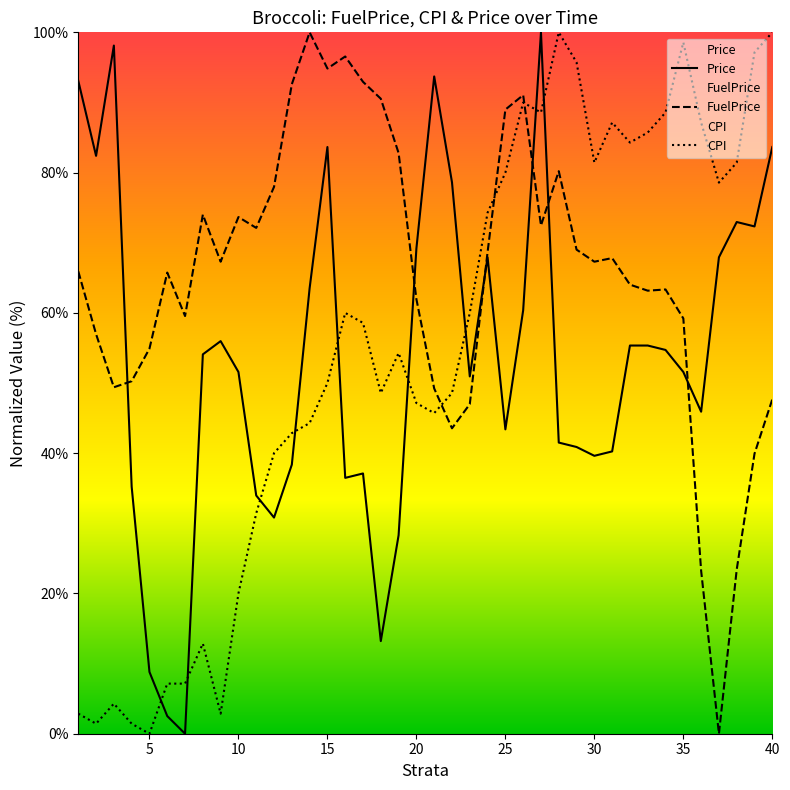

How many values in Price are above zero?

39